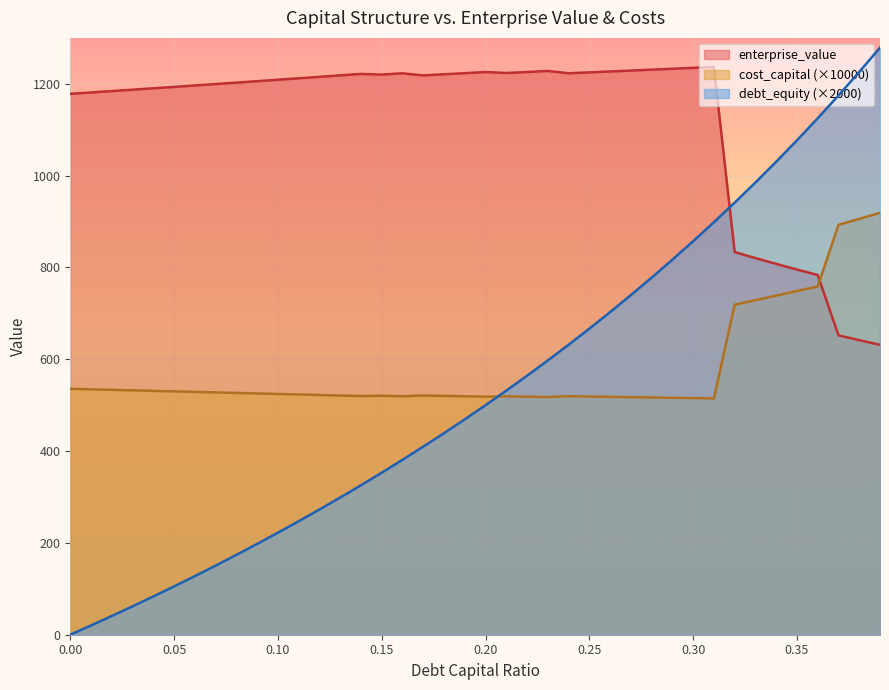

Which series has the largest total across all categories?

enterprise_value